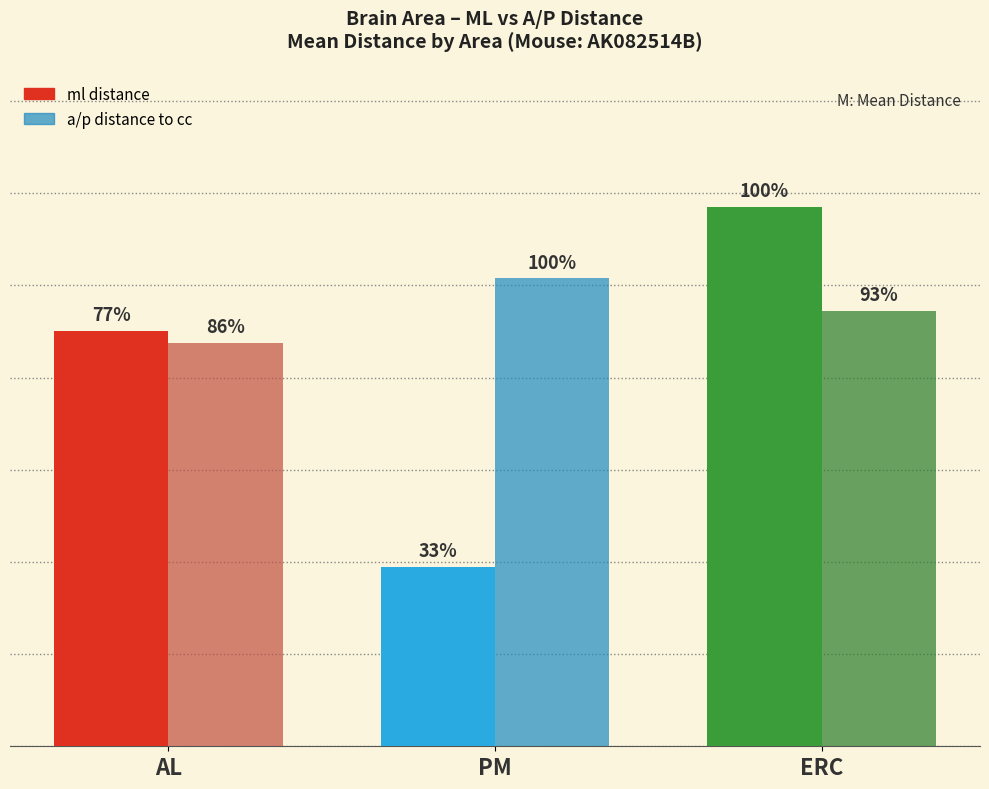

List the series in order of their peak value, lowest first.

a/p distance to cc, ml distance